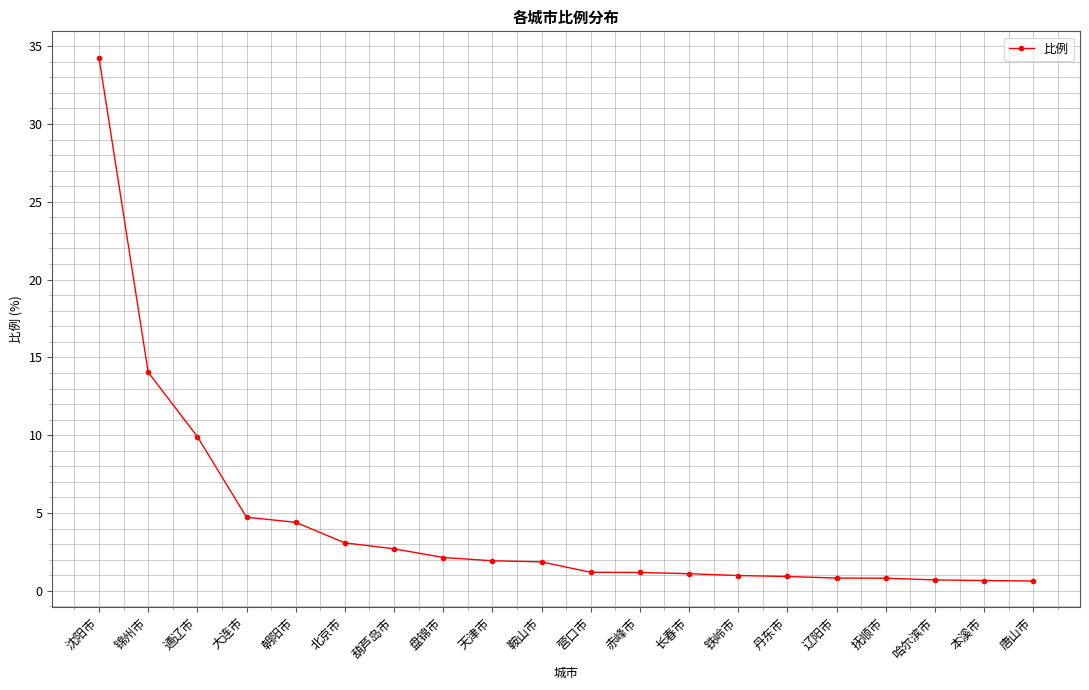

What is the sum of the values at 长春市 and 盘锦市?

3.2